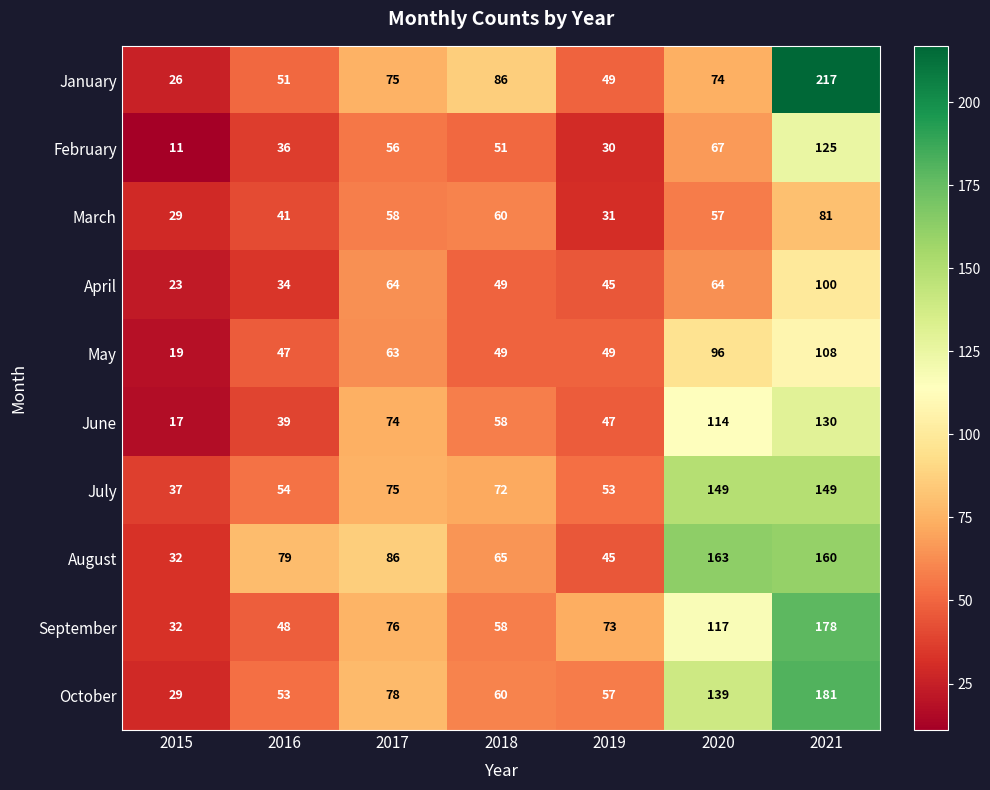

What is the difference between the March values at 2021 and 2016?

40